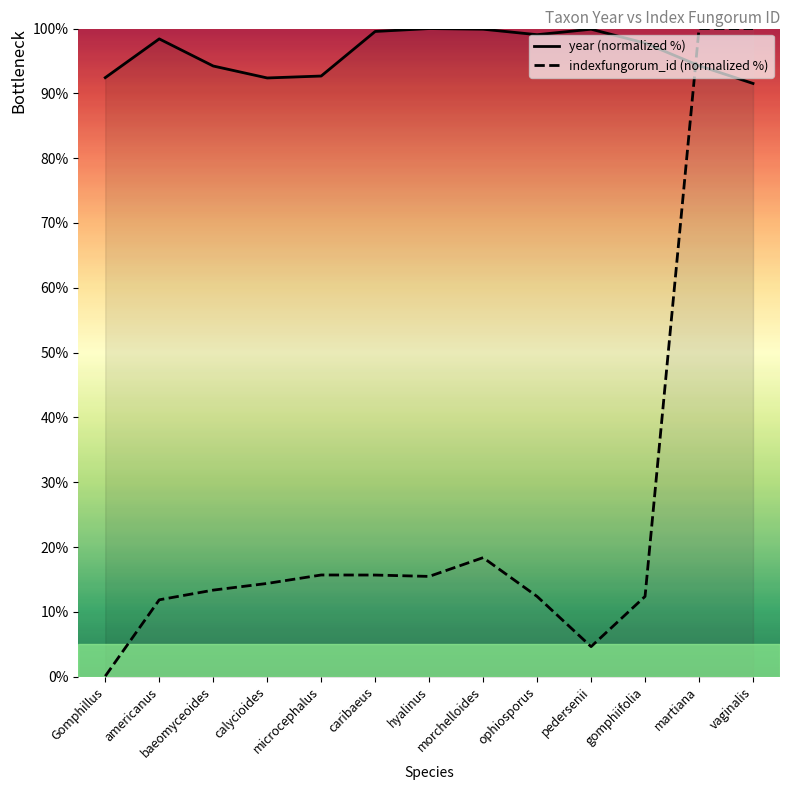

Is it true that indexfungorum_id (normalized %) equals 18.4 at morchelloides?

True